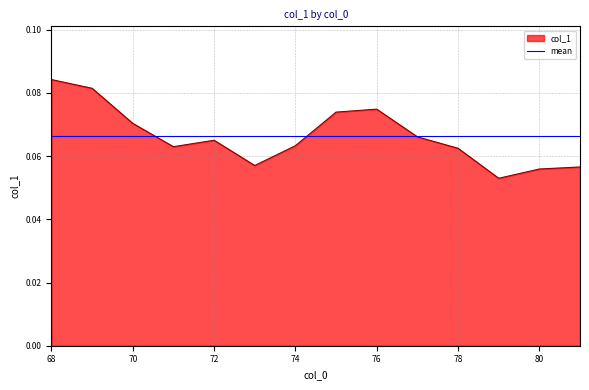

Is it true that the value at 72 is 0.1?

False